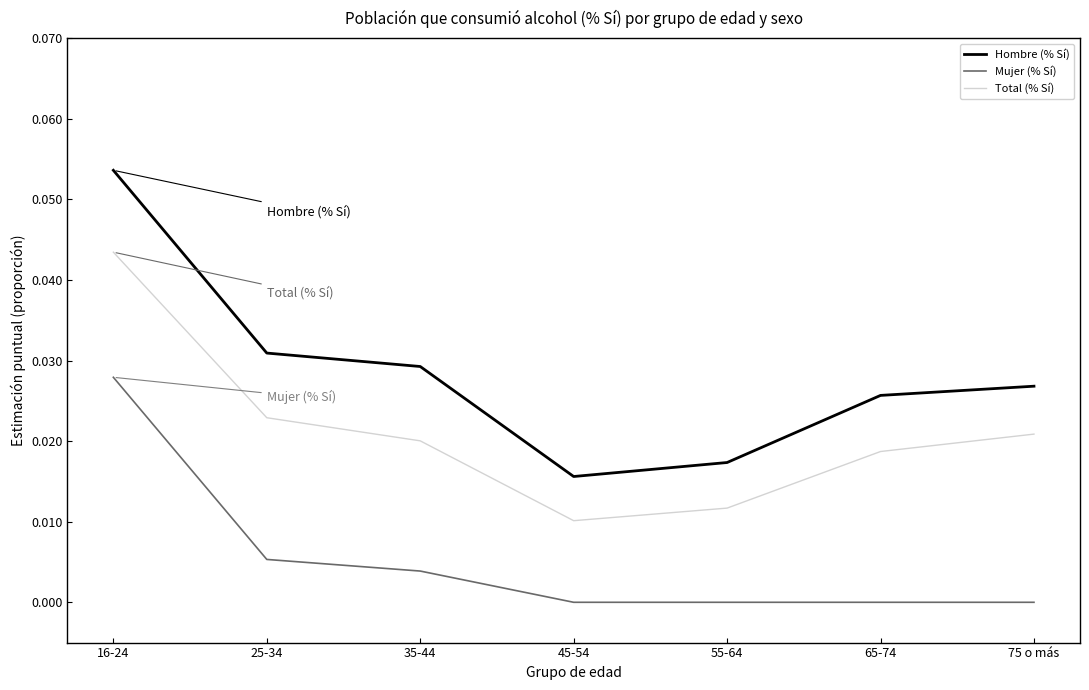

What are all the series names shown in the legend?

Hombre (% Sí), Mujer (% Sí), Total (% Sí)